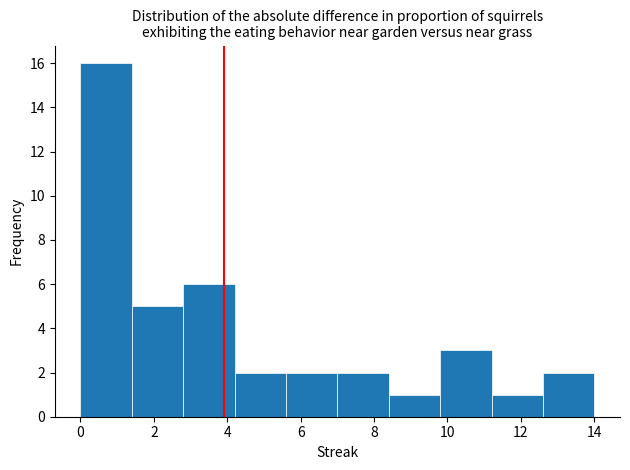

How tall is the bar that spans 2.8 to 4.2 on the x-axis? The values are not printed on the chart, so give them approximately, as read against the axis.

6